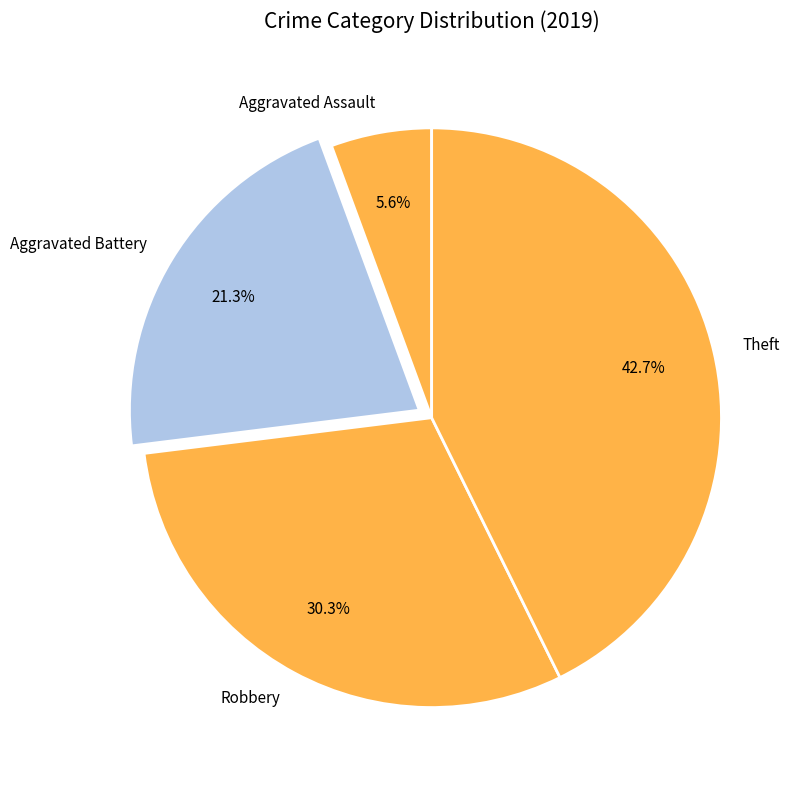

True or false: Theft accounts for 49% of the total.

False